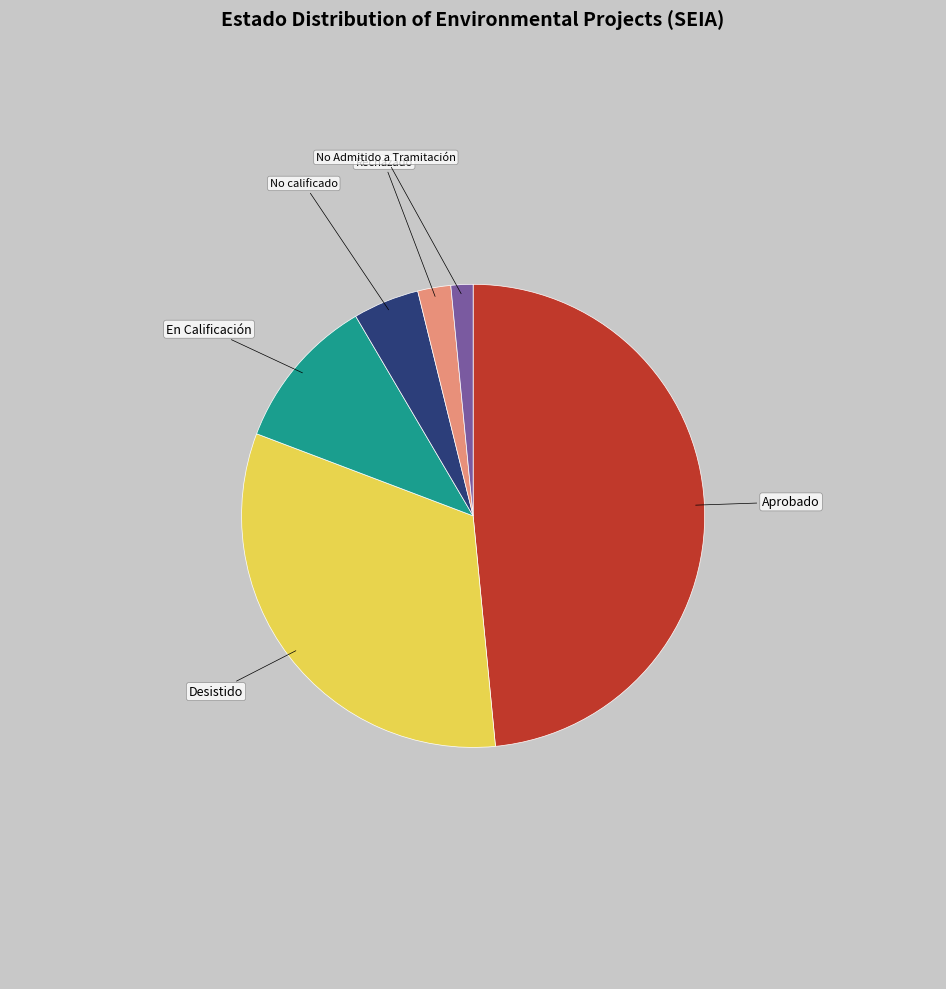

Does En Calificación represent more than half of the total?

No